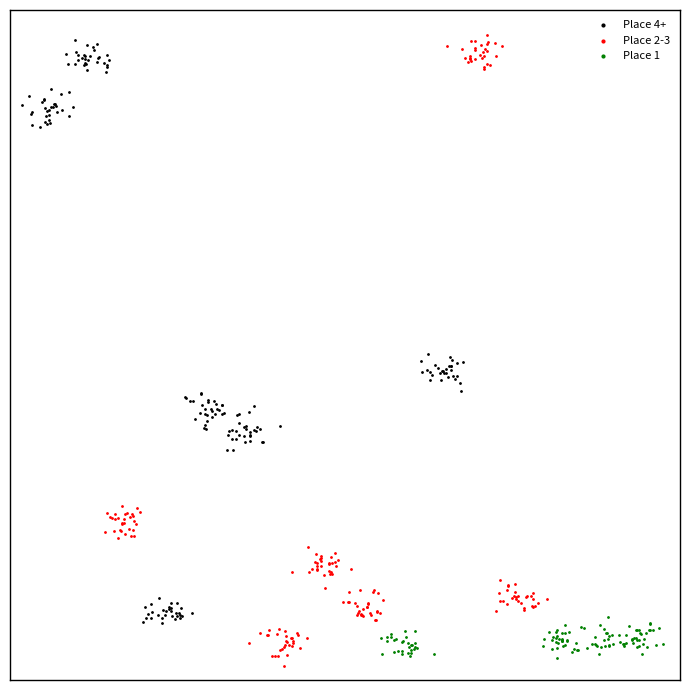

Which series has the widest spread of Y values?

Place 2-3